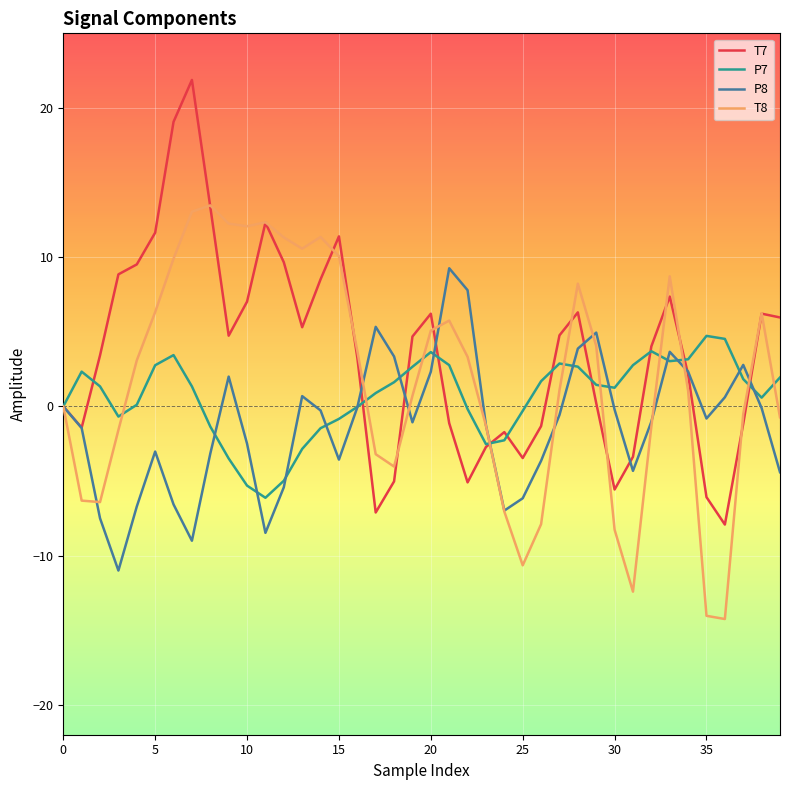

What is the smallest value displayed?

-14.2